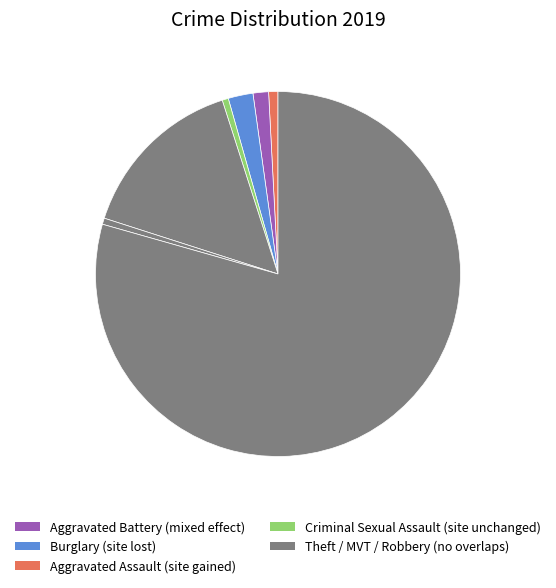

How many segments does this pie chart have?

7